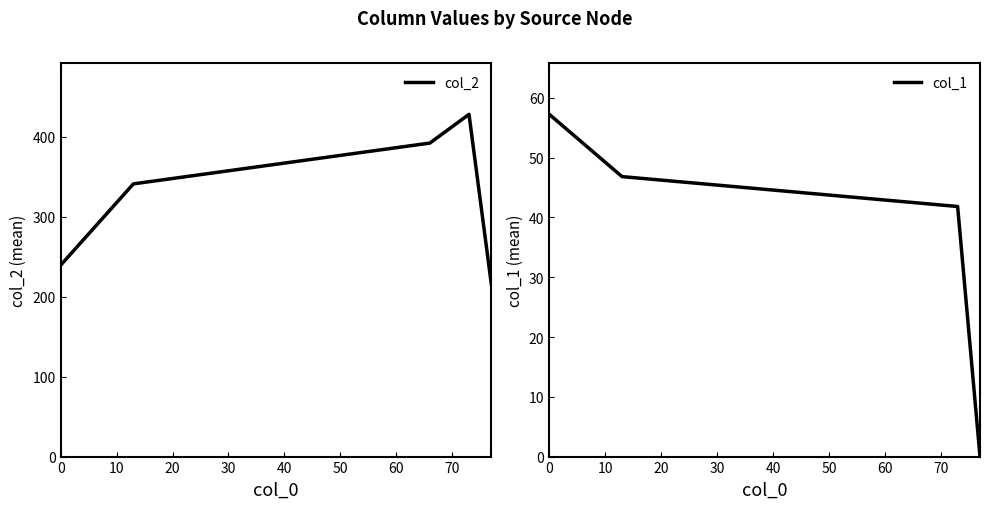

What is the total value across all series at 30?

469.6